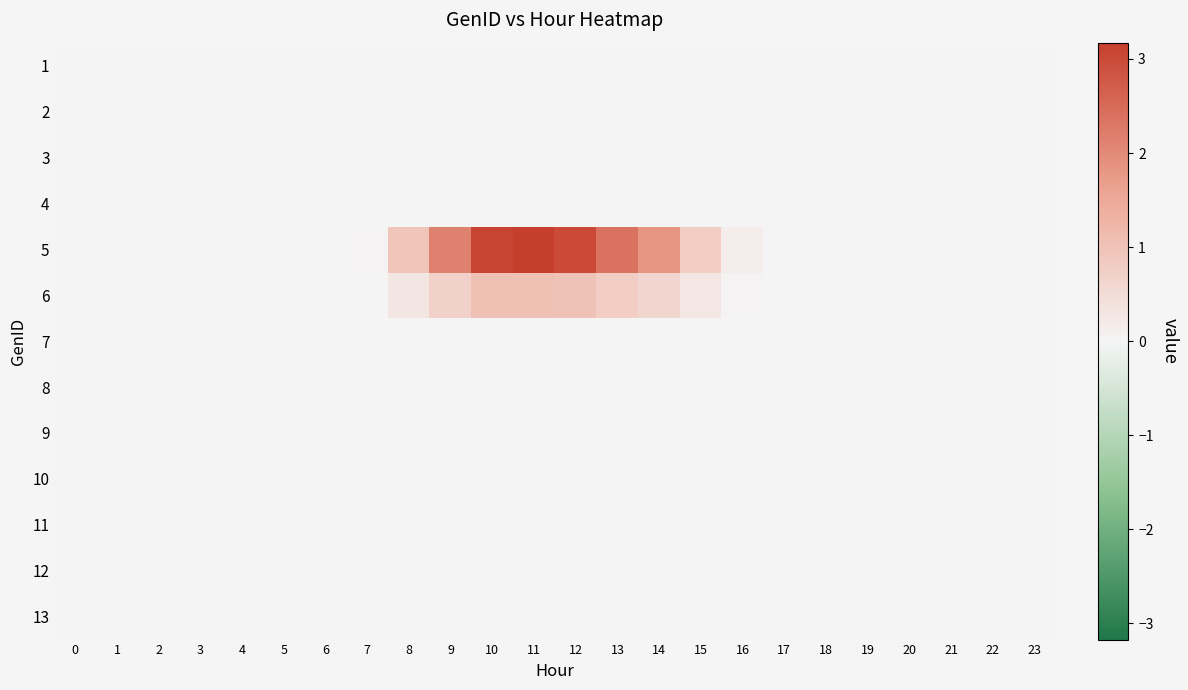

Reading left to right, list all the values displayed in this chart.

row_0: 0.0	0.0	0.0	0.0	0.0	0.0	0.0	0.0	0.0	0.0	0.0	0.0	0.0	0.0	0.0	0.0	0.0	0.0	0.0	0.0	0.0	0.0	0.0	0.0
row_1: 0.0	0.0	0.0	0.0	0.0	0.0	0.0	0.0	0.0	0.0	0.0	0.0	0.0	0.0	0.0	0.0	0.0	0.0	0.0	0.0	0.0	0.0	0.0	0.0
row_2: 0.0	0.0	0.0	0.0	0.0	0.0	0.0	0.0	0.0	0.0	0.0	0.0	0.0	0.0	0.0	0.0	0.0	0.0	0.0	0.0	0.0	0.0	0.0	0.0
row_3: 0.0	0.0	0.0	0.0	0.0	0.0	0.0	0.0	0.0	0.0	0.0	0.0	0.0	0.0	0.0	0.0	0.0	0.0	0.0	0.0	0.0	0.0	0.0	0.0
row_4: 0.0	0.0	0.0	0.0	0.0	0.0	0.0	0.0	0.9	2.1	3.1	3.2	3.0	2.4	1.8	0.8	0.1	0.0	0.0	0.0	0.0	0.0	0.0	0.0
row_5: 0.0	0.0	0.0	0.0	0.0	0.0	0.0	0.0	0.3	0.7	1.0	1.1	1.0	0.8	0.6	0.3	0.0	0.0	0.0	0.0	0.0	0.0	0.0	0.0
row_6: 0.0	0.0	0.0	0.0	0.0	0.0	0.0	0.0	0.0	0.0	0.0	0.0	0.0	0.0	0.0	0.0	0.0	0.0	0.0	0.0	0.0	0.0	0.0	0.0
row_7: 0.0	0.0	0.0	0.0	0.0	0.0	0.0	0.0	0.0	0.0	0.0	0.0	0.0	0.0	0.0	0.0	0.0	0.0	0.0	0.0	0.0	0.0	0.0	0.0
row_8: 0.0	0.0	0.0	0.0	0.0	0.0	0.0	0.0	0.0	0.0	0.0	0.0	0.0	0.0	0.0	0.0	0.0	0.0	0.0	0.0	0.0	0.0	0.0	0.0
row_9: 0.0	0.0	0.0	0.0	0.0	0.0	0.0	0.0	0.0	0.0	0.0	0.0	0.0	0.0	0.0	0.0	0.0	0.0	0.0	0.0	0.0	0.0	0.0	0.0
row_10: 0.0	0.0	0.0	0.0	0.0	0.0	0.0	0.0	0.0	0.0	0.0	0.0	0.0	0.0	0.0	0.0	0.0	0.0	0.0	0.0	0.0	0.0	0.0	0.0
row_11: 0.0	0.0	0.0	0.0	0.0	0.0	0.0	0.0	0.0	0.0	0.0	0.0	0.0	0.0	0.0	0.0	0.0	0.0	0.0	0.0	0.0	0.0	0.0	0.0
row_12: 0.0	0.0	0.0	0.0	0.0	0.0	0.0	0.0	0.0	0.0	0.0	0.0	0.0	0.0	0.0	0.0	0.0	0.0	0.0	0.0	0.0	0.0	0.0	0.0